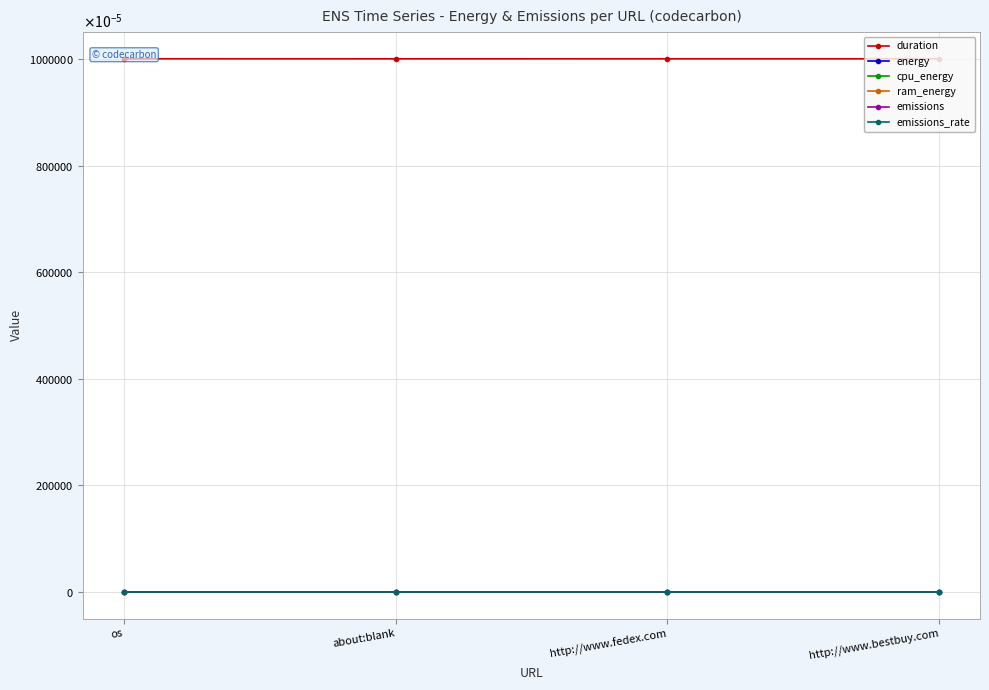

Which series changed the most between http://www.fedex.com and http://www.bestbuy.com?

duration